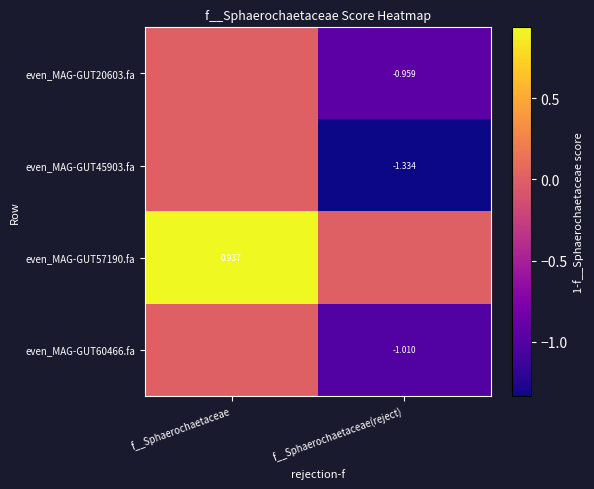

Is the value of even_MAG-GUT57190.fa at f__Sphaerochaetaceae greater than the value of even_MAG-GUT60466.fa at f__Sphaerochaetaceae(reject)?

Yes